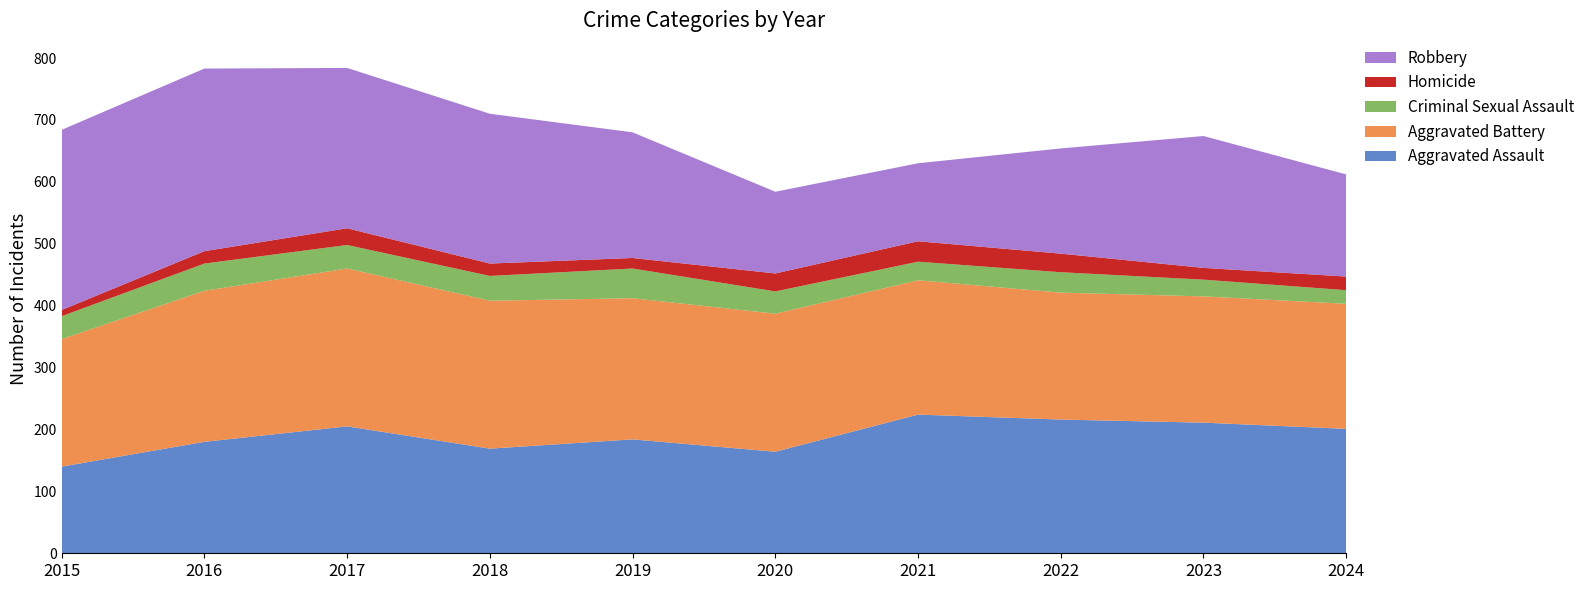

Reading left to right, what are all the values shown in this chart?

Aggravated Assault: 140	180	205	169	184	164	224	216	211	201
Aggravated Battery: 206	244	255	239	228	223	217	205	204	202
Criminal Sexual Assault: 37	44	38	40	48	36	30	33	27	22
Homicide: 10	20	27	20	17	29	33	30	19	22
Robbery: 291	295	259	242	203	132	126	170	213	165